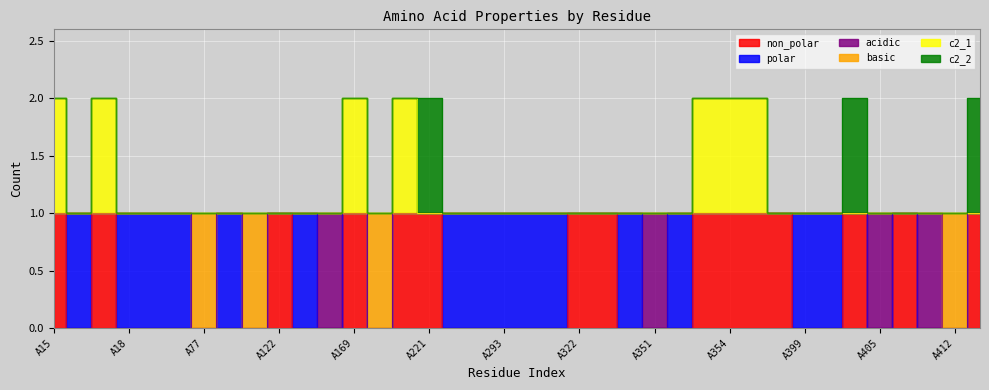

True or false: non_polar and c2_1 cross at least once.

False